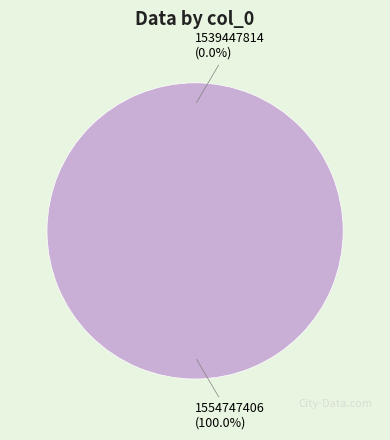

Between 1539447814 and 1554747406, which is larger?

1554747406